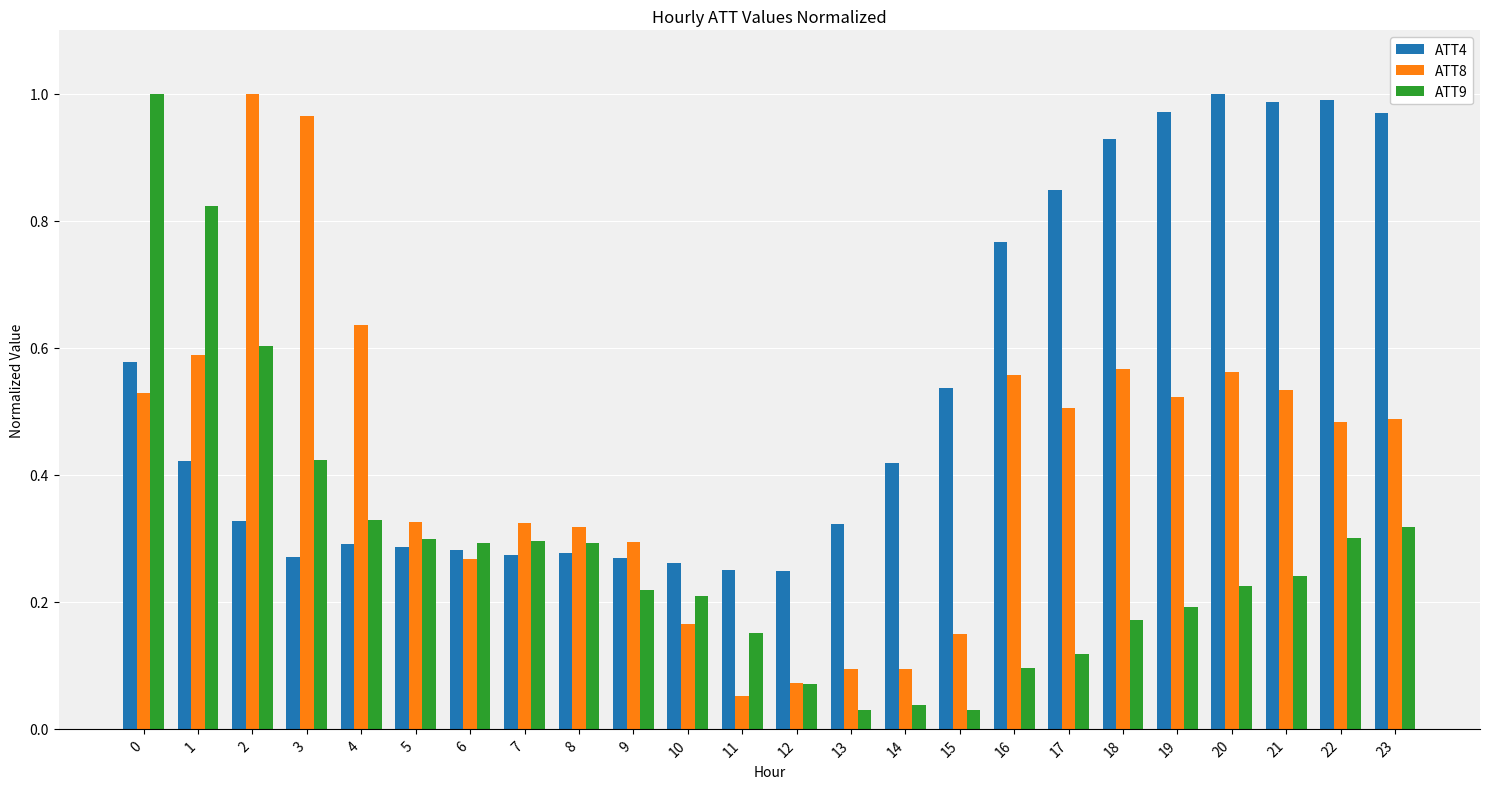

Count the number of data series in this chart.

3